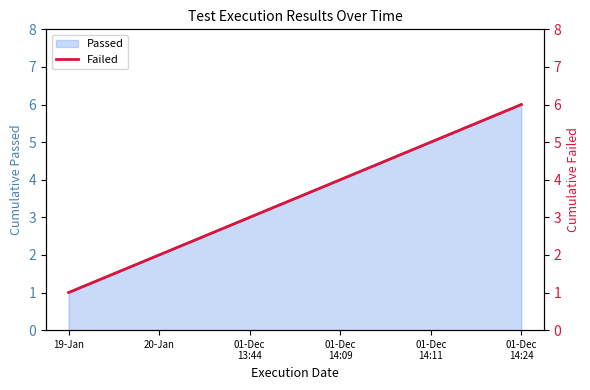

What is the ratio of the value at 19-Jan to the value at 01-Dec
14:11?

0.2